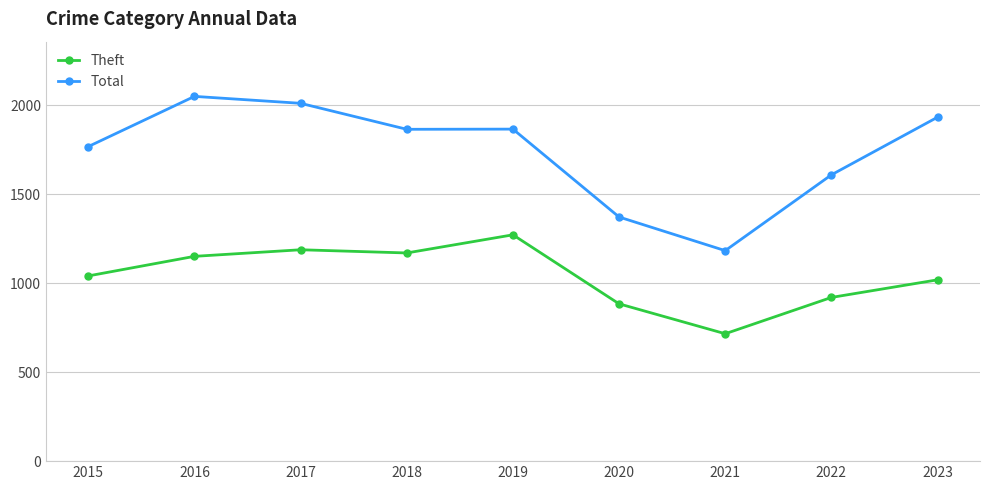

The value of Theft at 2019 is 1272. True or false?

True